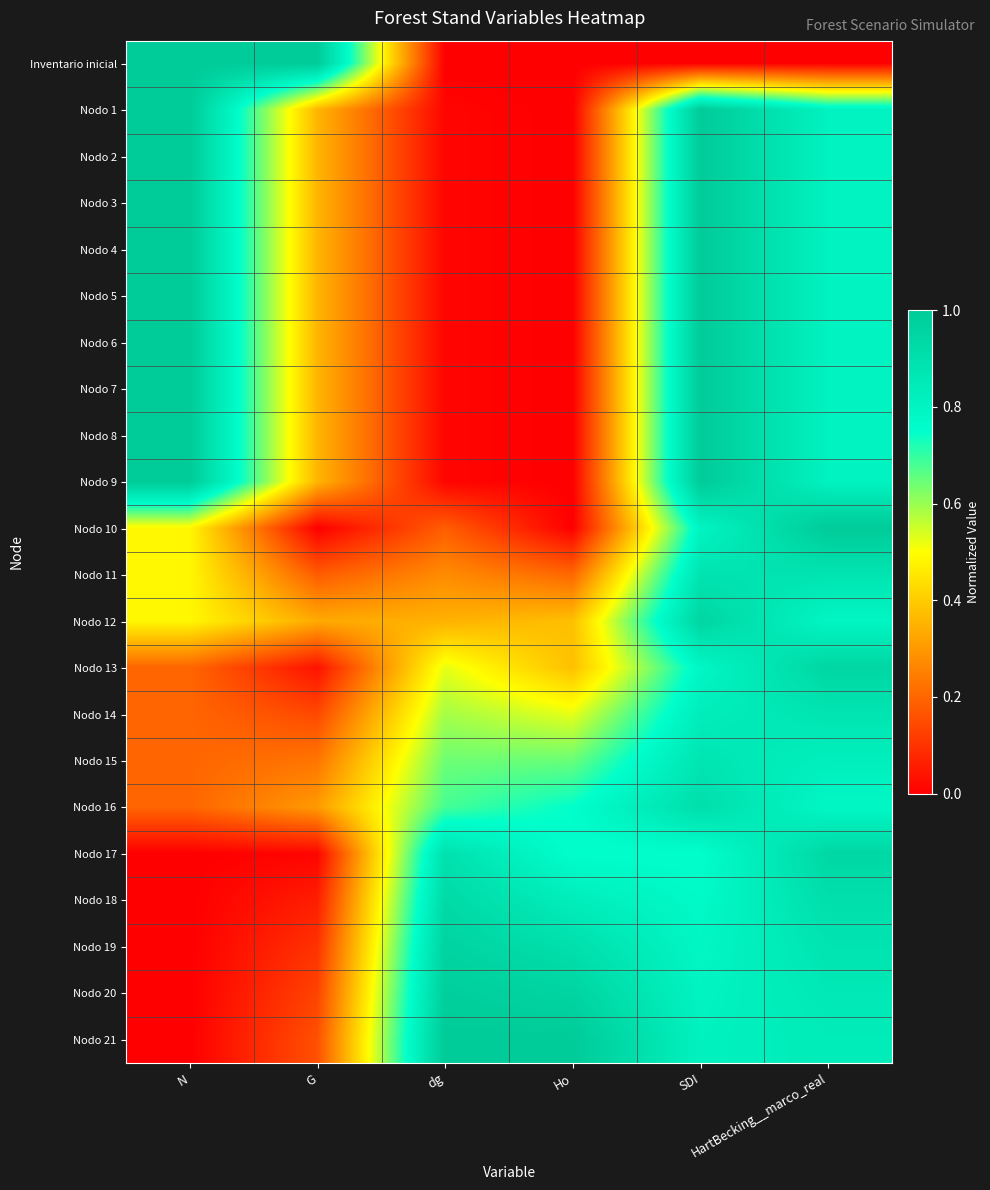

At G, list the series in order from smallest to largest.

Nodo 10, Nodo 17, Nodo 13, Nodo 18, Nodo 19, Nodo 20, Nodo 14, Nodo 21, Nodo 11, Nodo 15, Nodo 16, Nodo 12, Nodo 1, Nodo 2, Nodo 3, Nodo 4, Nodo 5, Nodo 6, Nodo 7, Nodo 8, Nodo 9, Inventario inicial